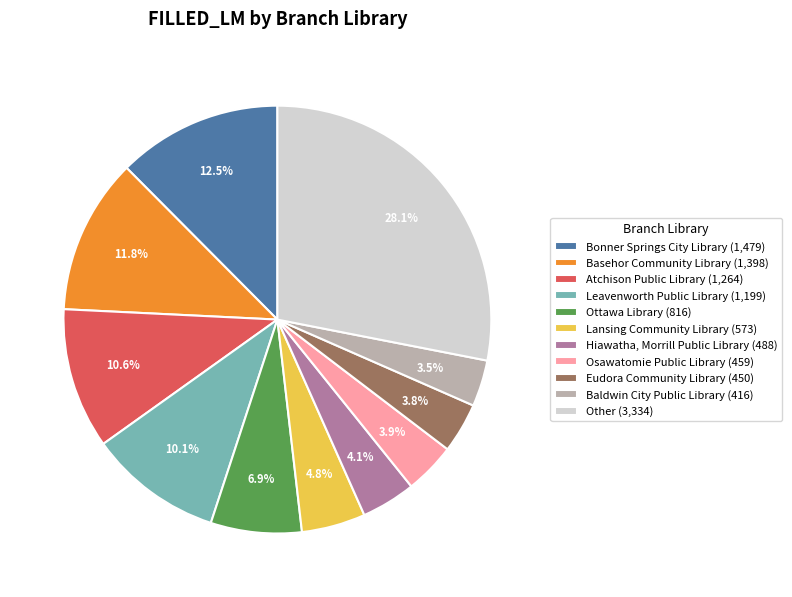

Count the number of slices in the pie.

11